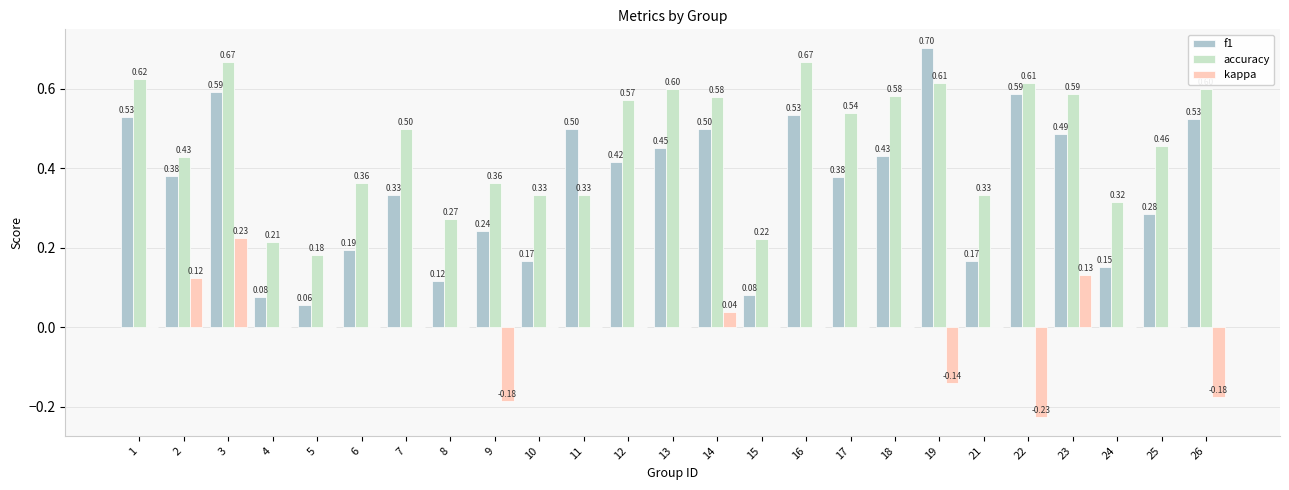

Is the value of accuracy at 14 greater than the value of f1 at 23?

Yes